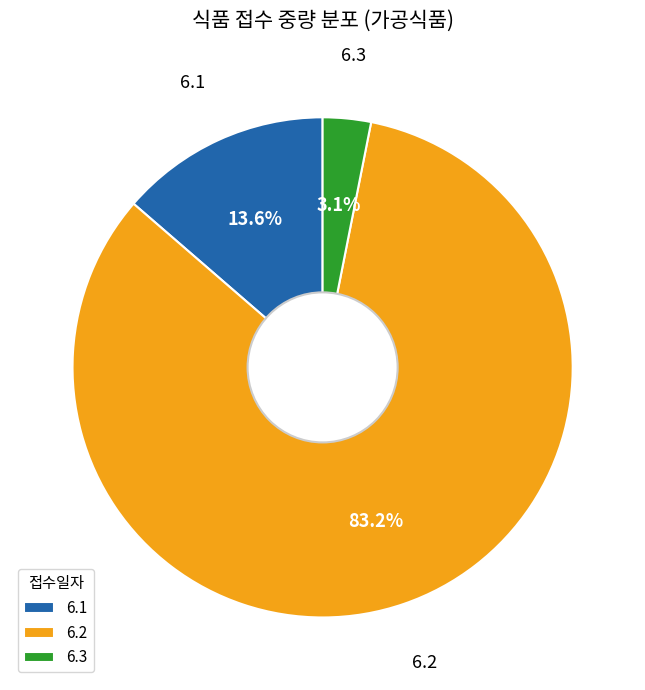

True or false: 6.2 accounts for 97% of the total.

False